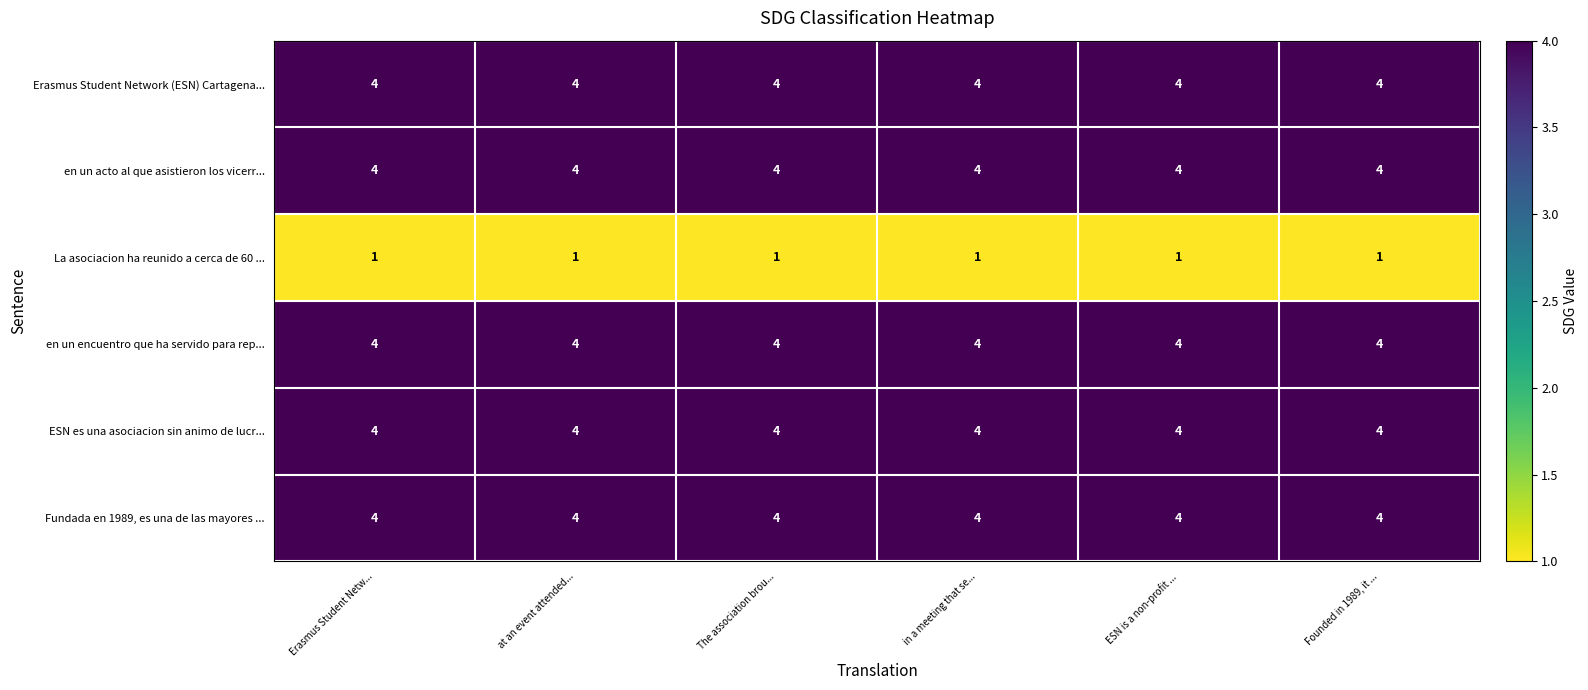

What is the difference between the highest and lowest values at in a meeting that se...?

3